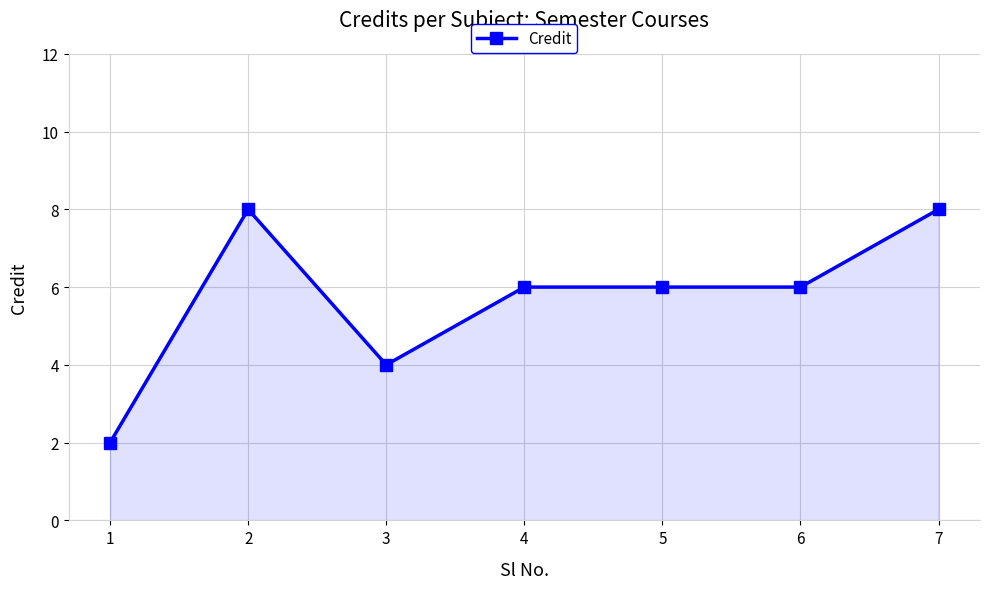

The chart shows a value of 6 at 6. True or false?

True